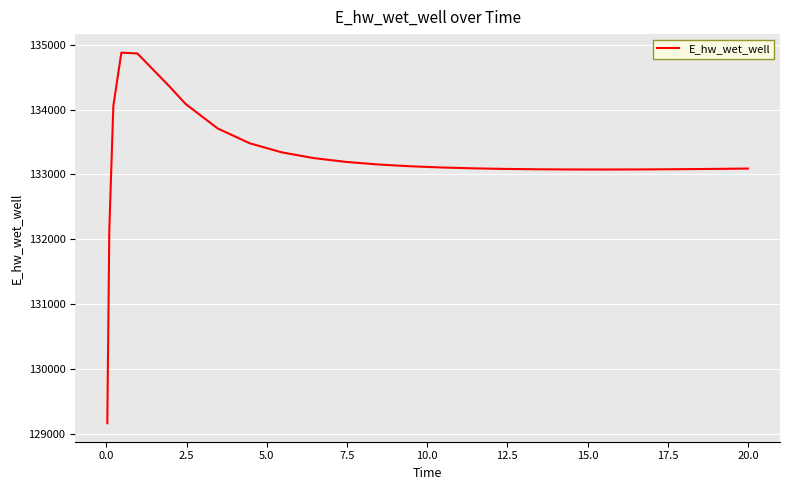

What is the greatest value displayed?

134879.1